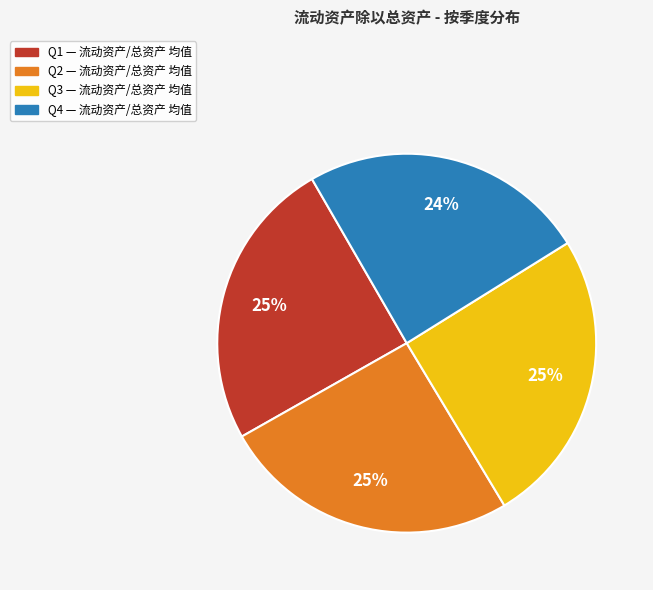

To the nearest percent, what is the difference between the largest and smallest slice percentages?

1%